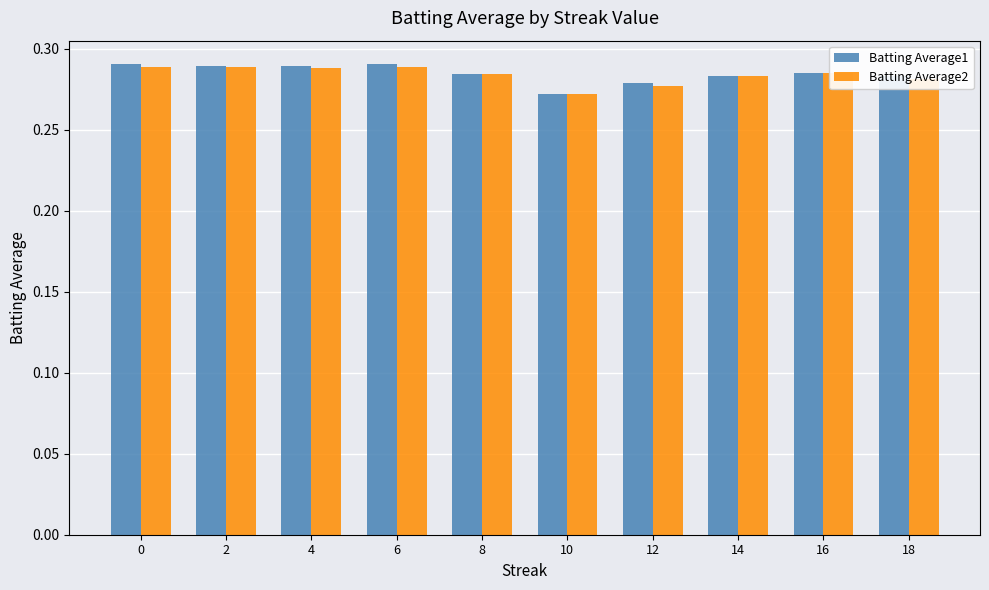

Which category has the lowest value across all series?

10